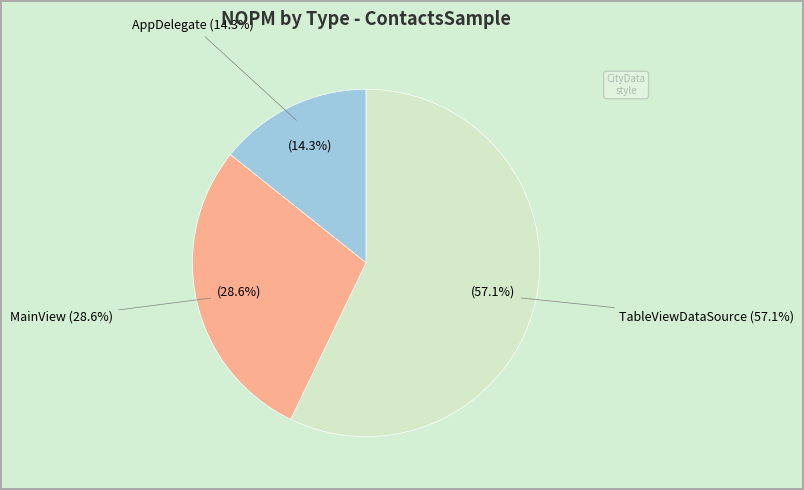

Which slice is the smallest?

AppDelegate